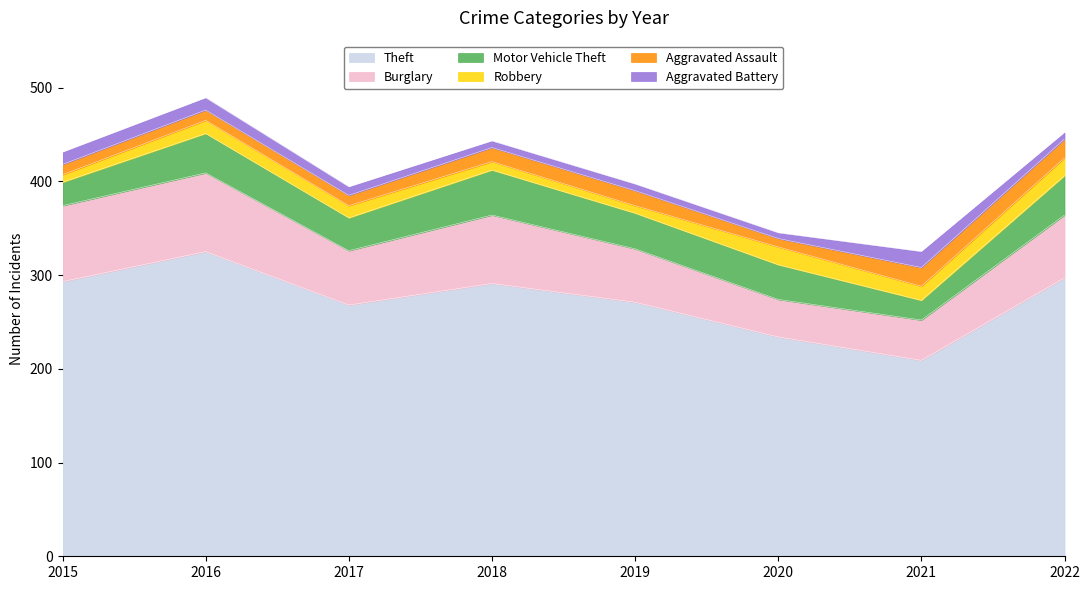

Read the Theft value at 2019, to the nearest 5.

270